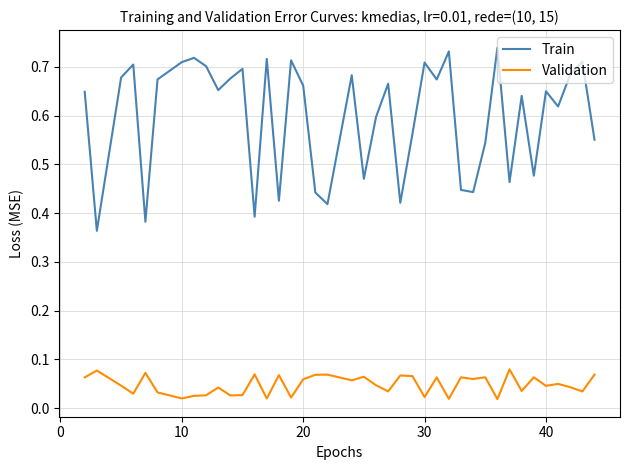

Which series has the widest spread of values?

Train